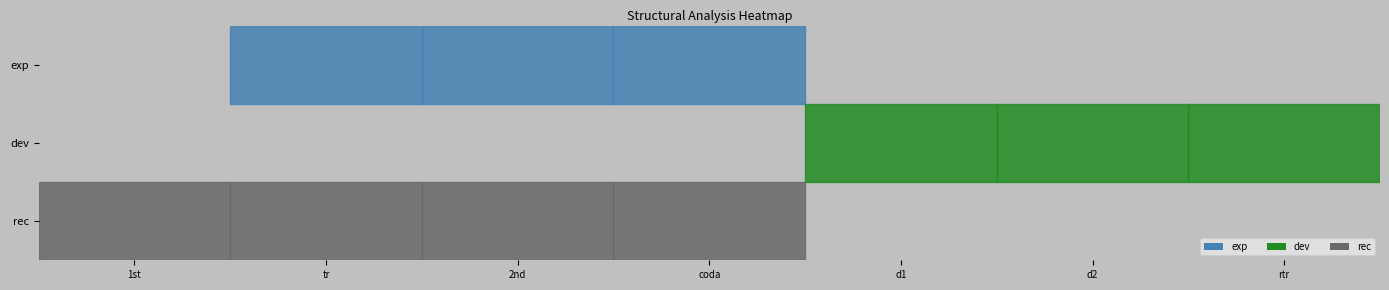

What is the smallest value displayed?

-1.5